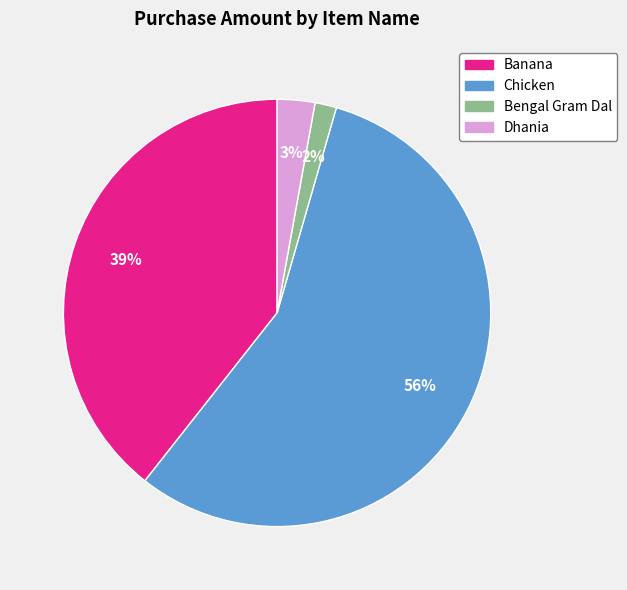

To the nearest percent, what is the average slice percentage?

25%